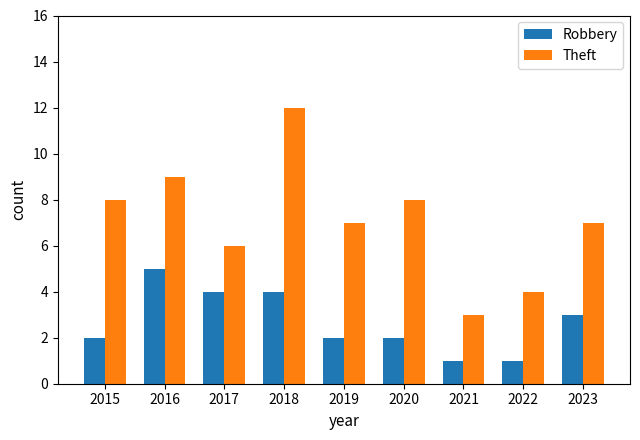

True or false: Robbery has a value of 0 at 2020.

False